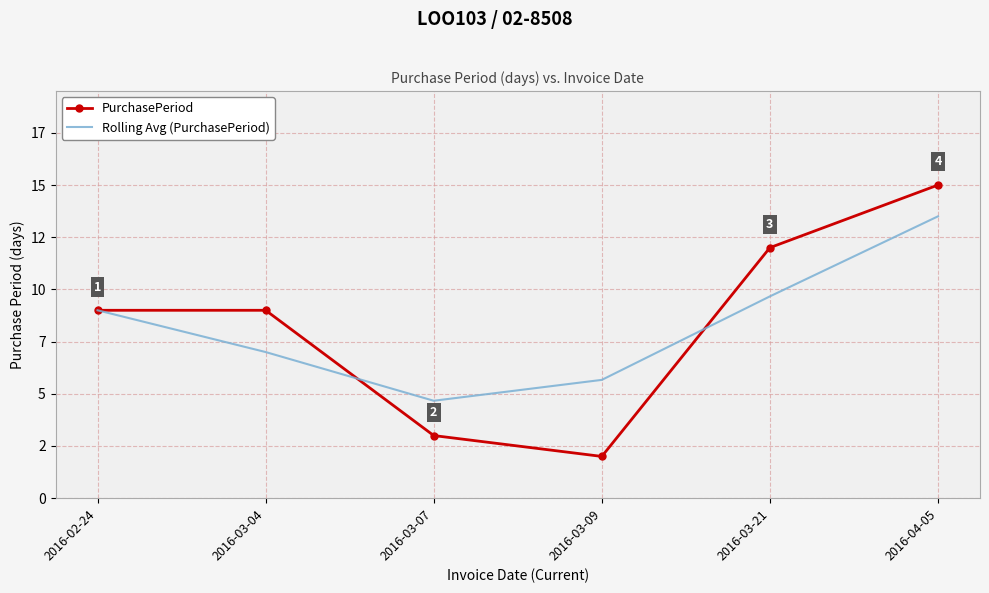

Is the value of PurchasePeriod at 2016-03-07 greater than the value of Rolling Avg (PurchasePeriod) at 2016-03-04?

No